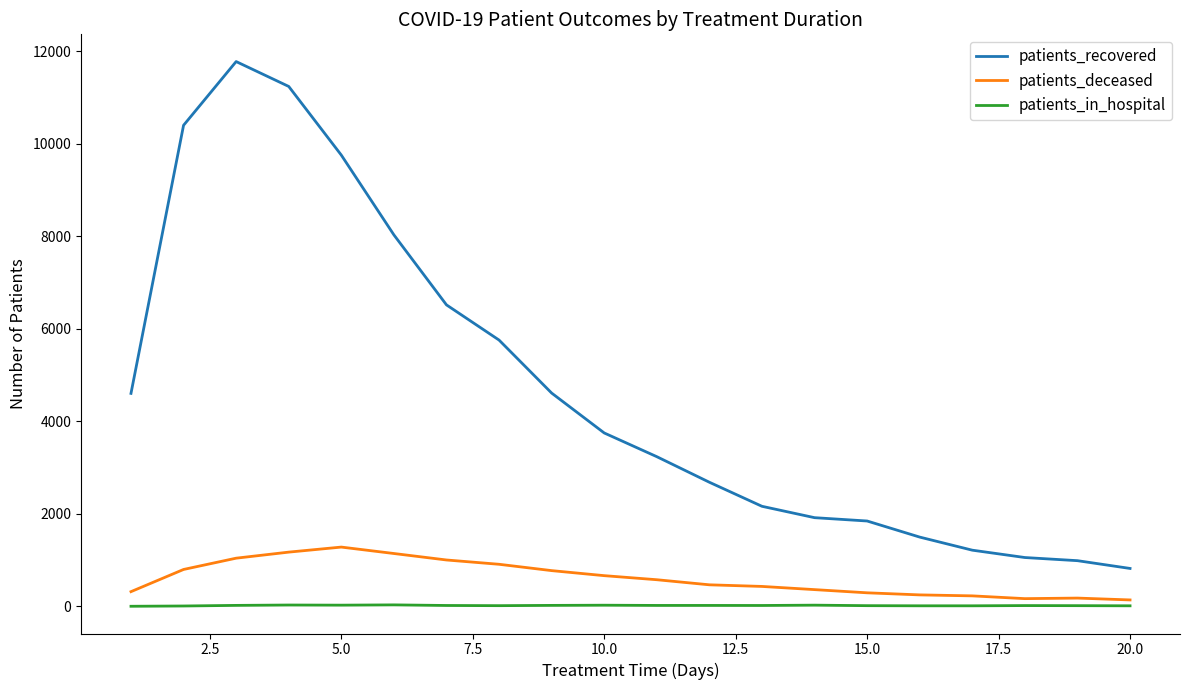

Rank the series by their maximum value, from highest to lowest.

patients_recovered, patients_deceased, patients_in_hospital